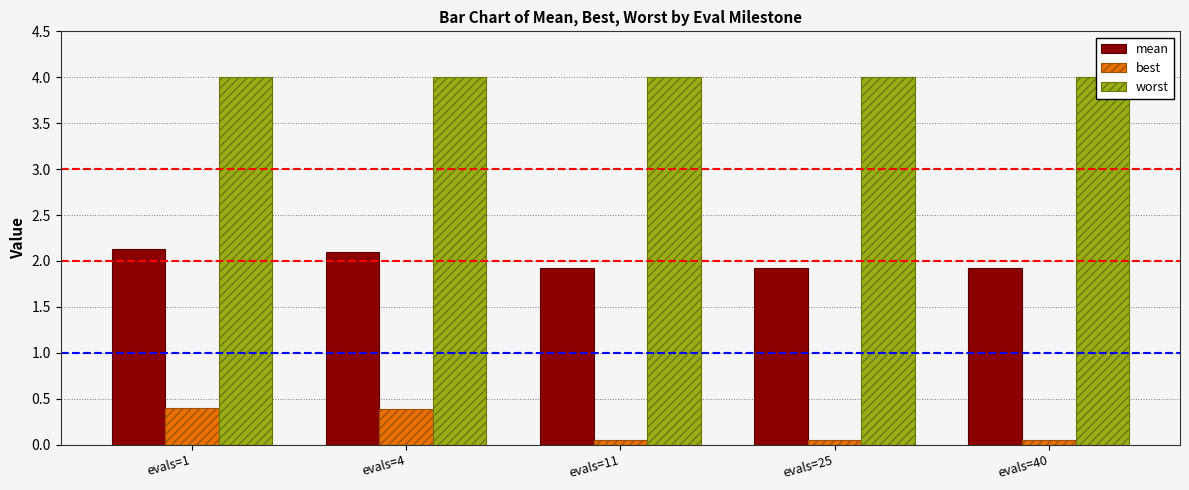

Is it true that mean equals 1.0 at evals=4?

False